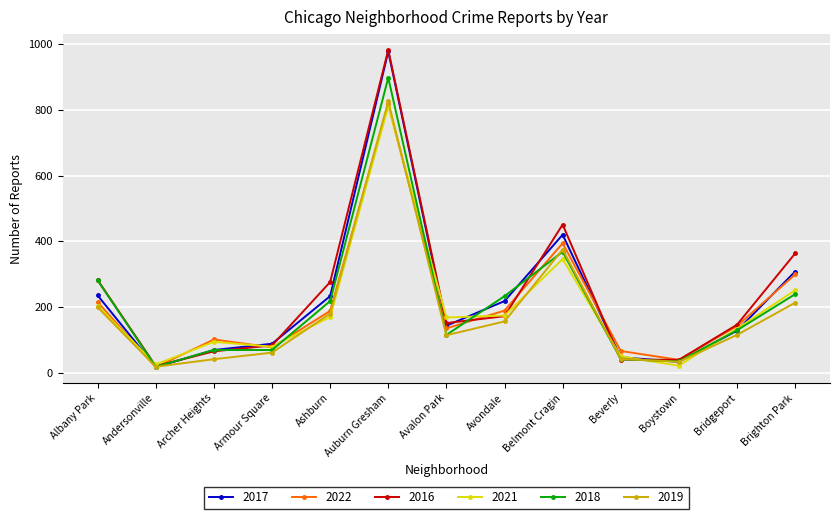

Where does the 2021 series first go above 168?

Albany Park